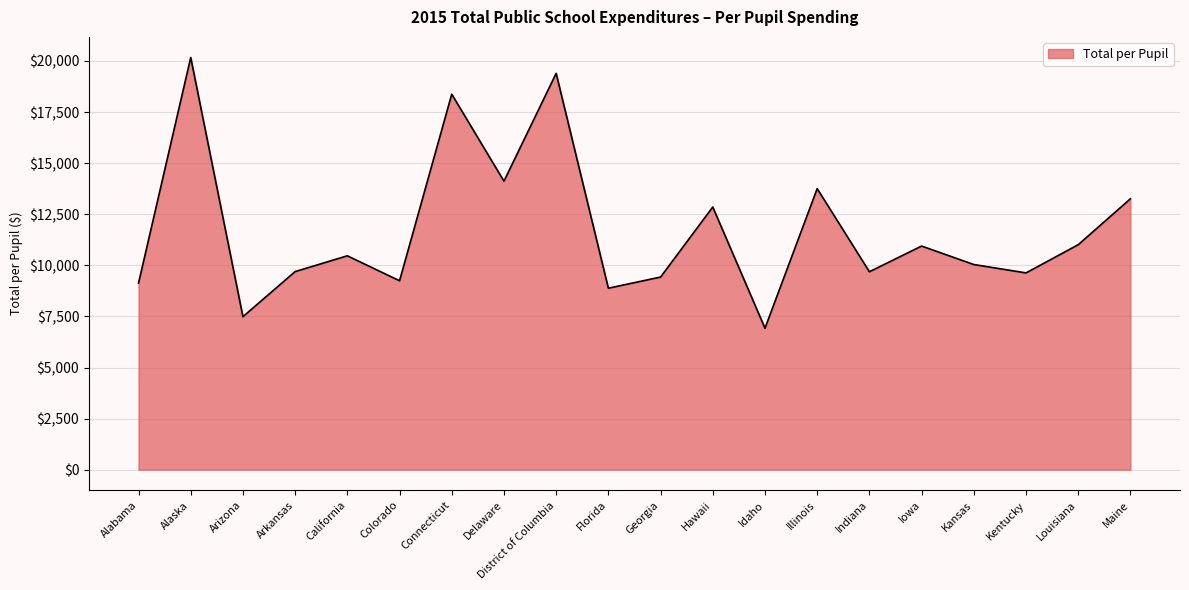

What is the difference between the values at Alabama and Indiana?

559